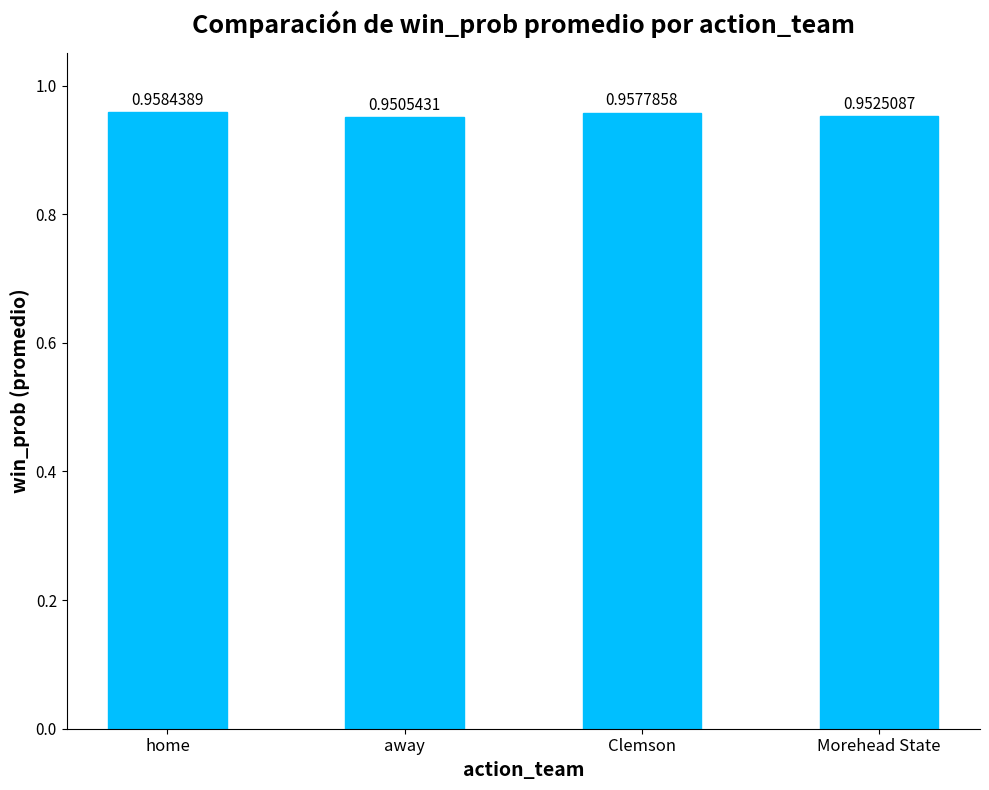

What is the label of the 1st bar from the right?

Morehead State